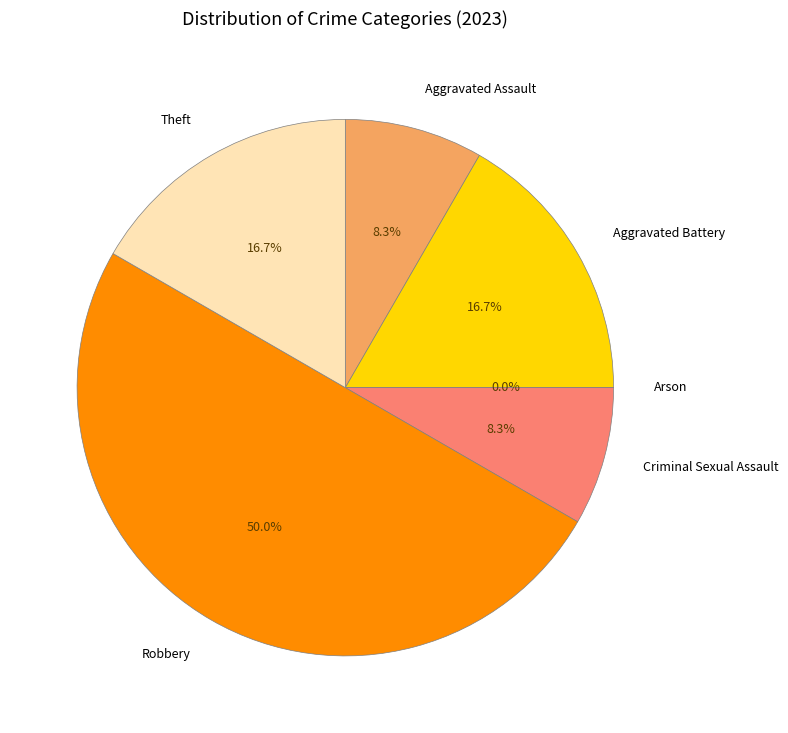

To the nearest percent, what is the average slice percentage?

17%